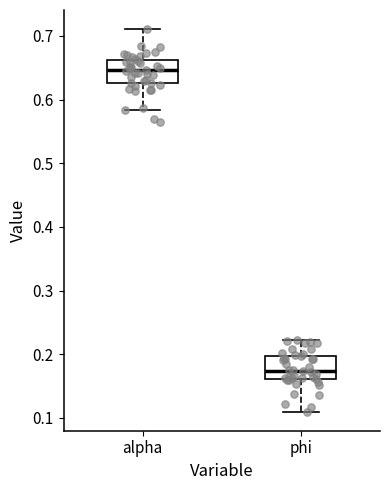

Reading left to right, read every box against the y-axis: the position of its median line, the range the box covers, and the ends of its whiskers. The values are not printed on the chart, so give them approximately, as read against the axis.

alpha: median 0.65, box 0.63 to 0.66, whiskers 0.58 to 0.71
phi: median 0.17, box 0.16 to 0.20, whiskers 0.11 to 0.22